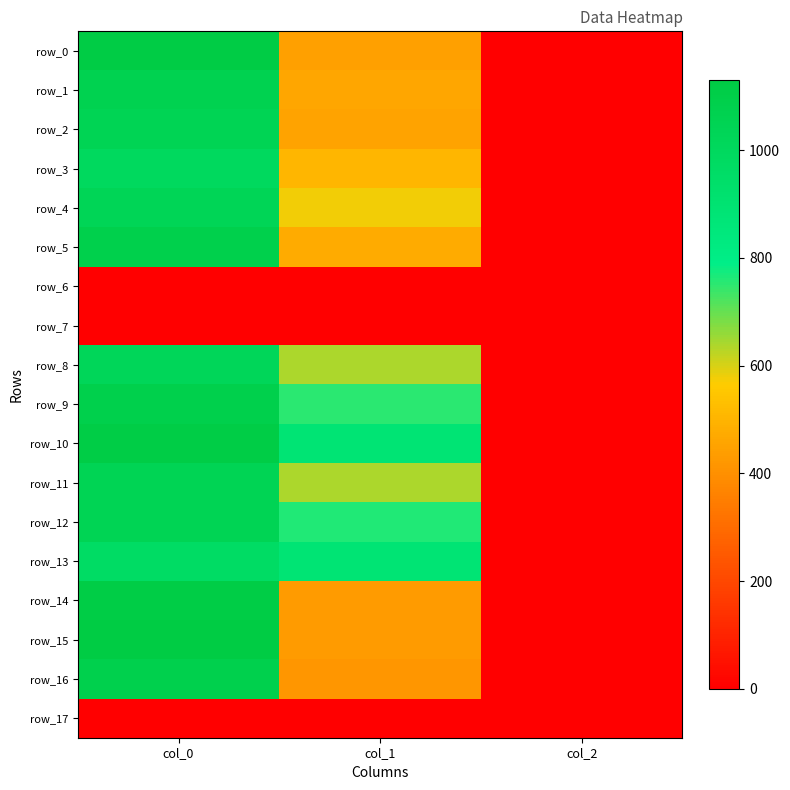

Reading left to right, list all the values displayed in this chart.

row_0: 1120.0	442.1	2.0
row_1: 1066.7	462.4	2.0
row_2: 1050.0	452.2	2.0
row_3: 996.7	506.2	2.0
row_4: 1036.7	577.1	2.0
row_5: 1083.3	475.9	2.0
row_6: 0.0	0.0	0.0
row_7: 0.0	0.0	0.0
row_8: 1023.3	637.9	2.0
row_9: 1083.3	752.6	2.0
row_10: 1113.3	891.0	2.0
row_11: 1043.3	637.9	2.0
row_12: 1046.7	762.8	2.0
row_13: 970.0	884.2	2.0
row_14: 1113.3	428.6	2.0
row_15: 1130.0	432.0	2.0
row_16: 1080.0	418.5	2.0
row_17: 0.0	0.0	0.0